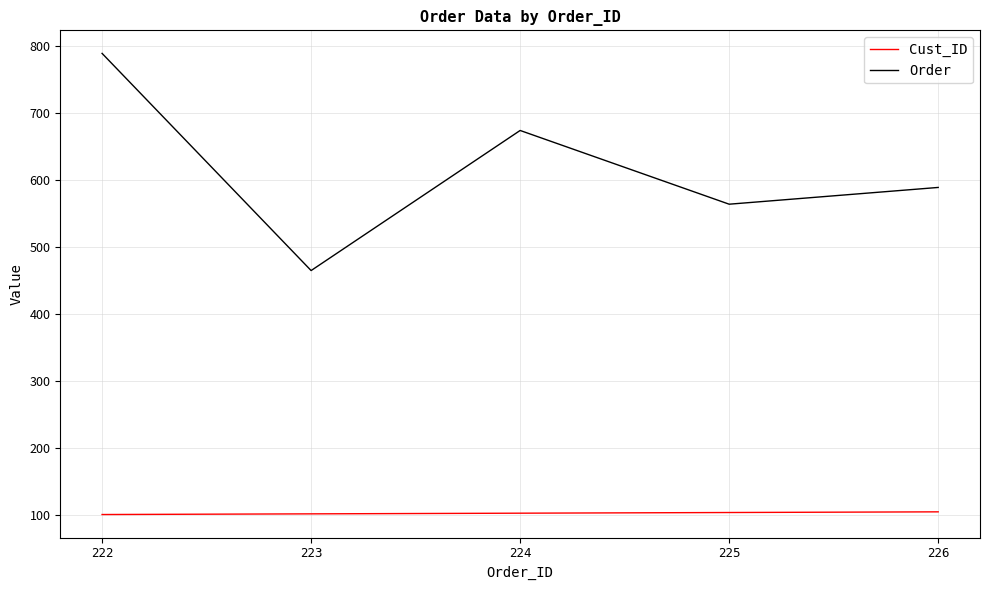

True or false: Cust_ID and Order cross at least once.

False